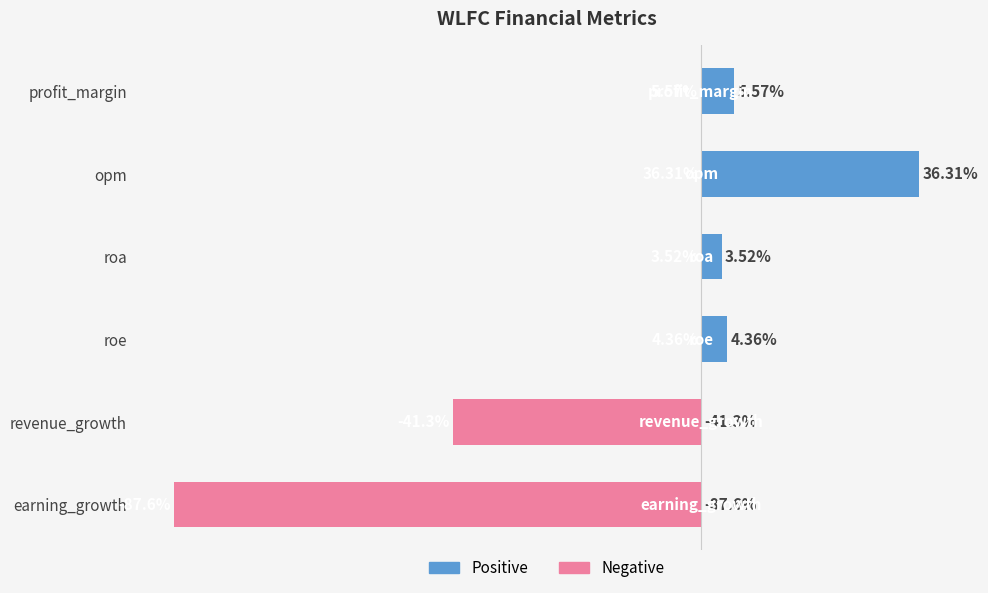

Where is the data nearest to the value -25?

revenue_growth